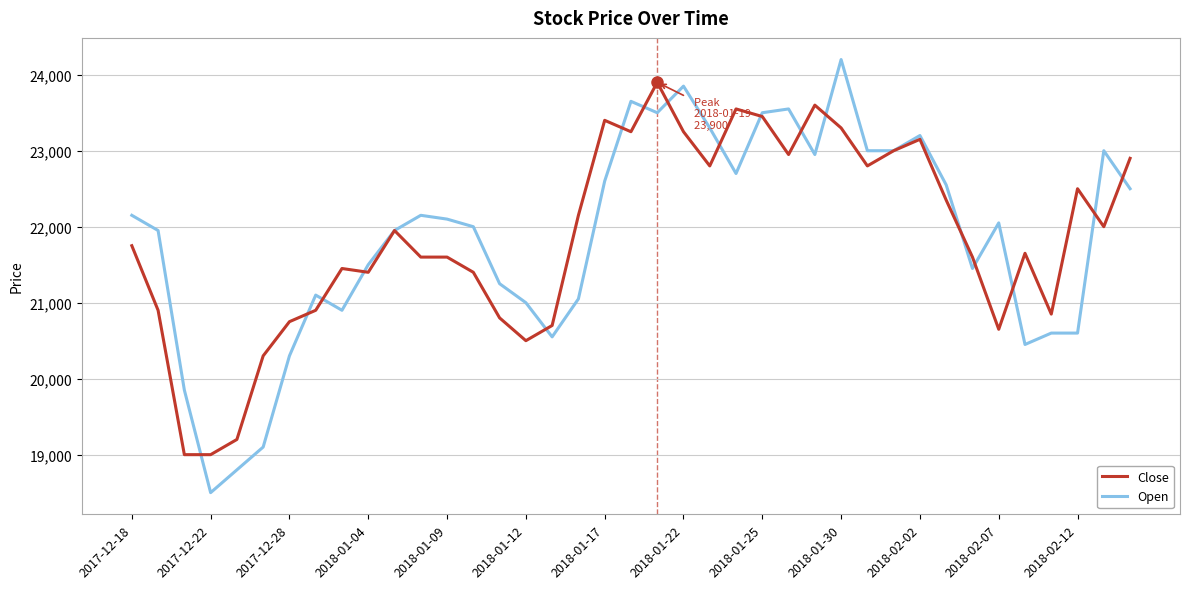

What is the difference between the second highest and minimum values in the Open series?

5350